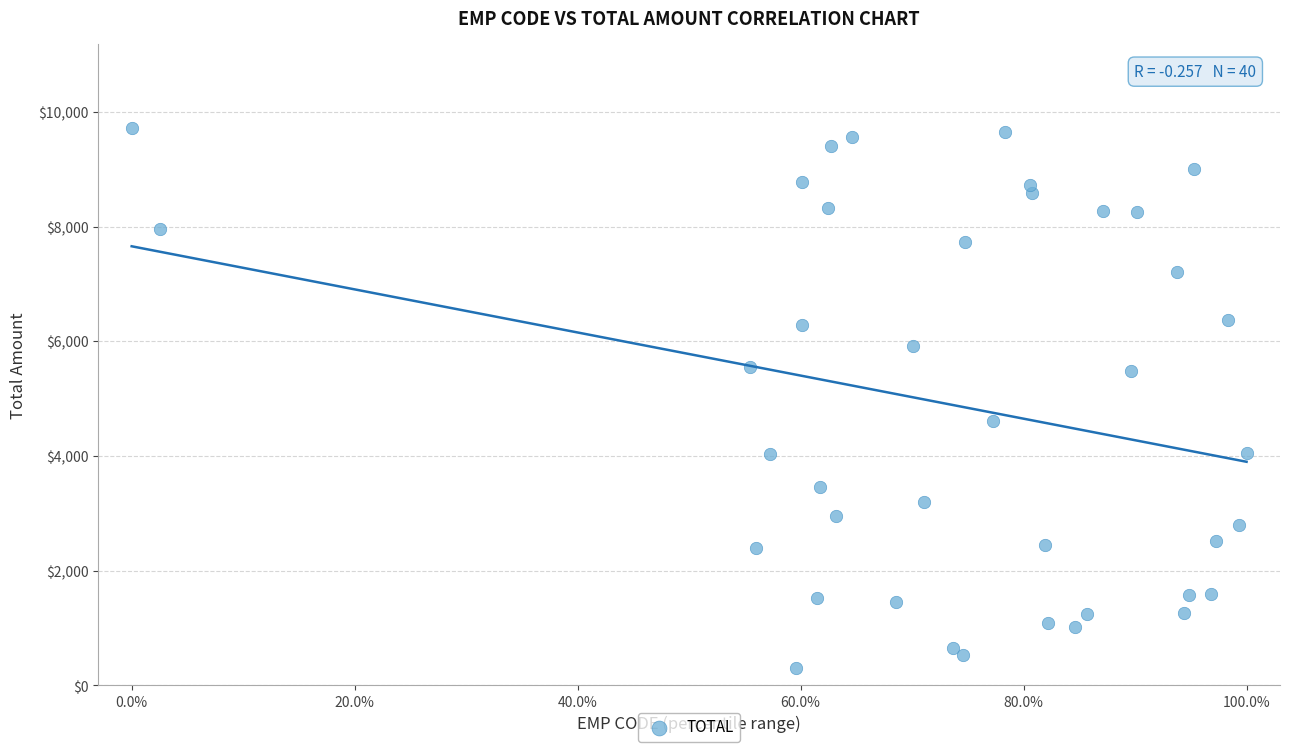

What is the range of Y values (max minus min)?

9426